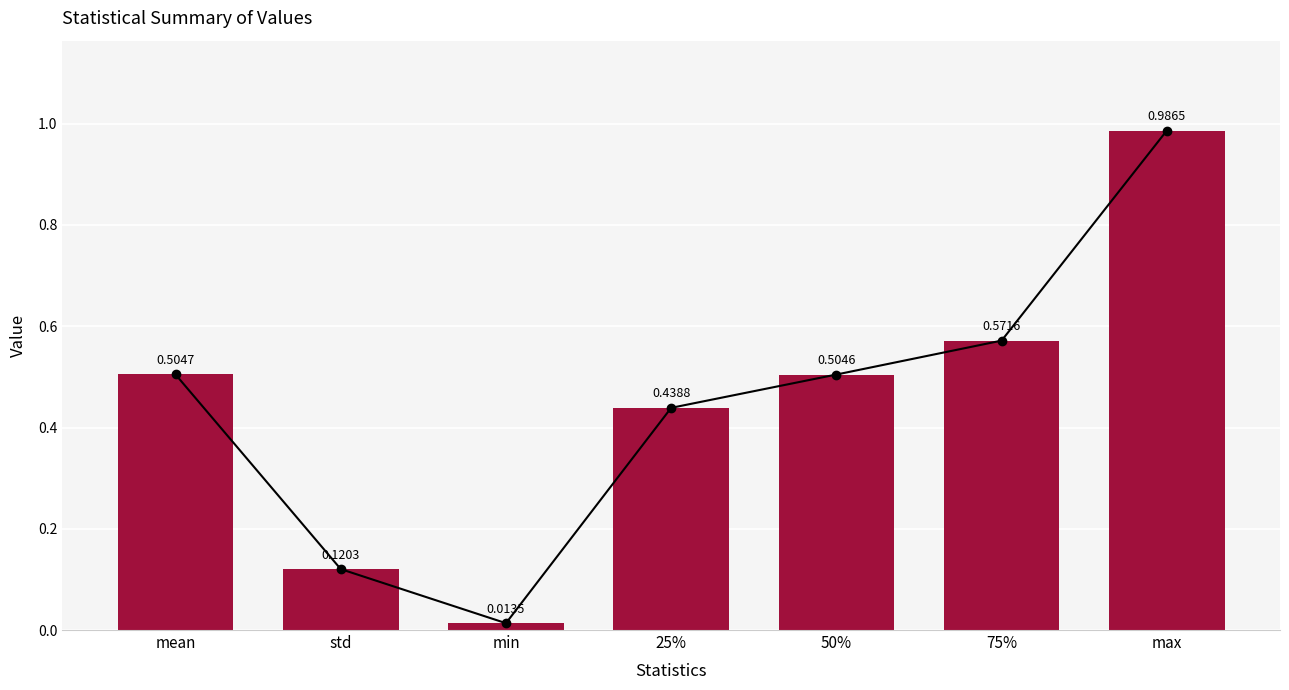

Reading left to right, list all the values displayed in this chart.

mean=0.5	std=0.1	min=0.0	25%=0.4	50%=0.5	75%=0.6	max=1.0